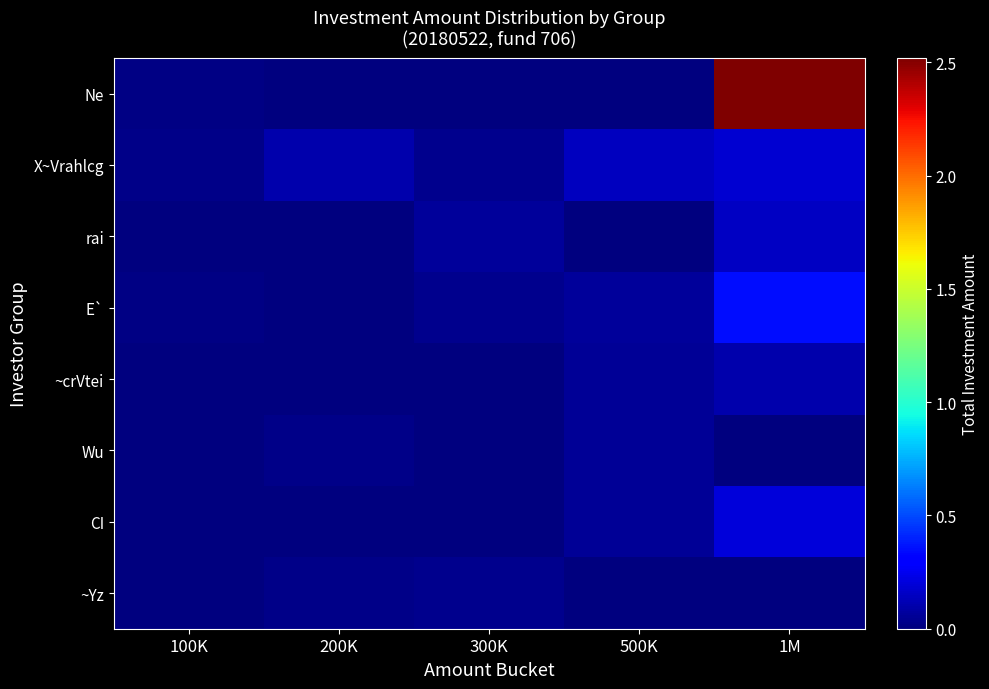

Reading left to right, list all the values displayed in this chart.

Ne: 100K=100000	200K=0	300K=0	500K=0	1M=25200000
X~Vrahlcg: 100K=200000	200K=1000000	300K=300000	500K=1400000	1M=1800000
rai: 100K=0	200K=0	300K=600000	500K=0	1M=1500000
E`: 100K=100000	200K=0	300K=300000	500K=600000	1M=3500000
~crVtei: 100K=0	200K=0	300K=0	500K=500000	1M=1000000
Wu: 100K=0	200K=200000	300K=0	500K=500000	1M=0
CI: 100K=0	200K=0	300K=0	500K=500000	1M=2000000
~Yz: 100K=0	200K=250000	300K=300000	500K=0	1M=0